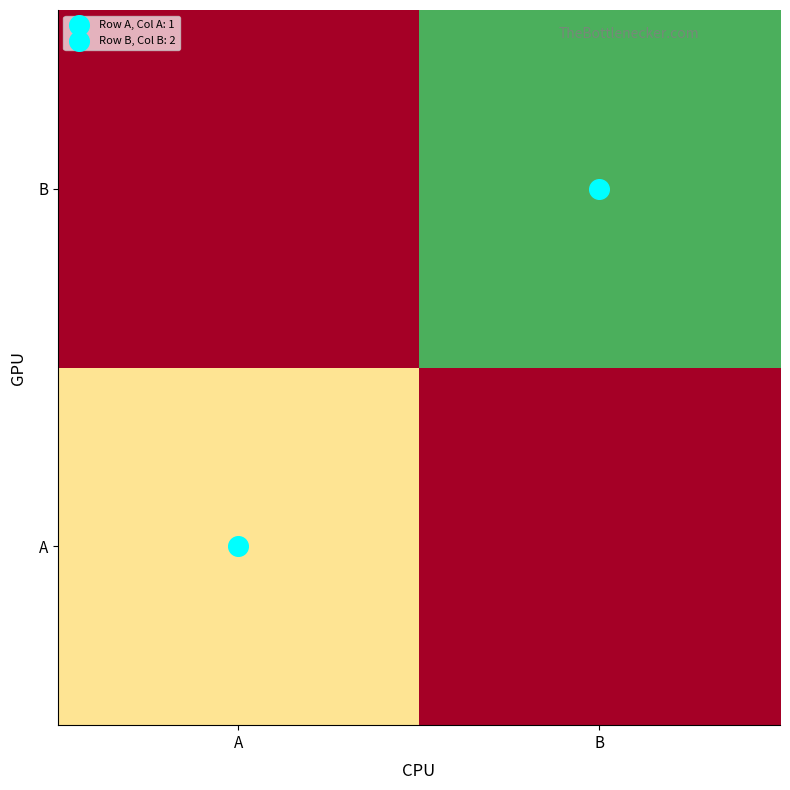

How many distinct data groups are displayed?

2